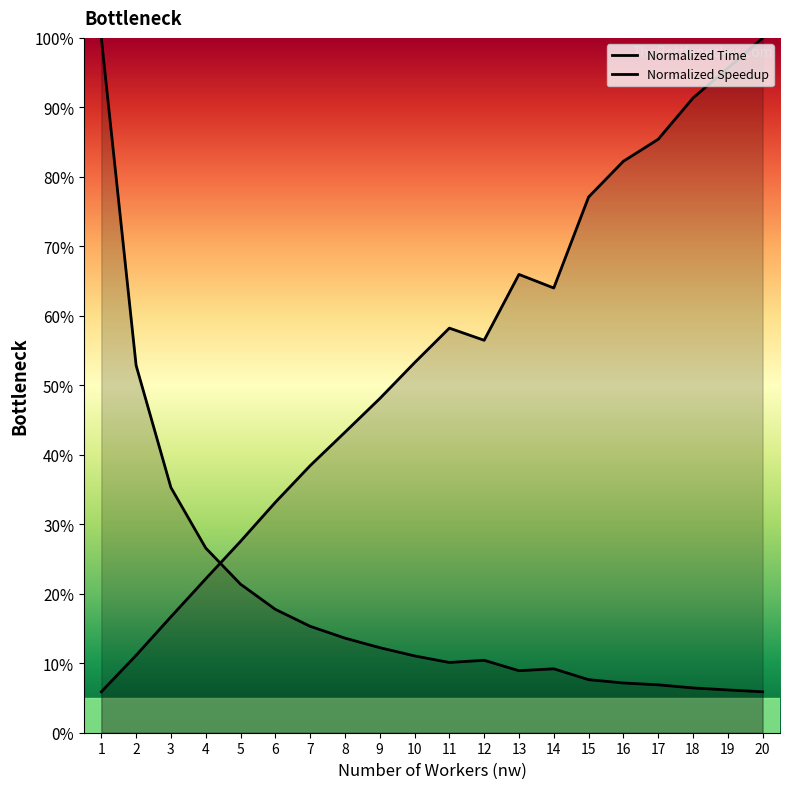

How many interior local peaks does the nw series have?

2